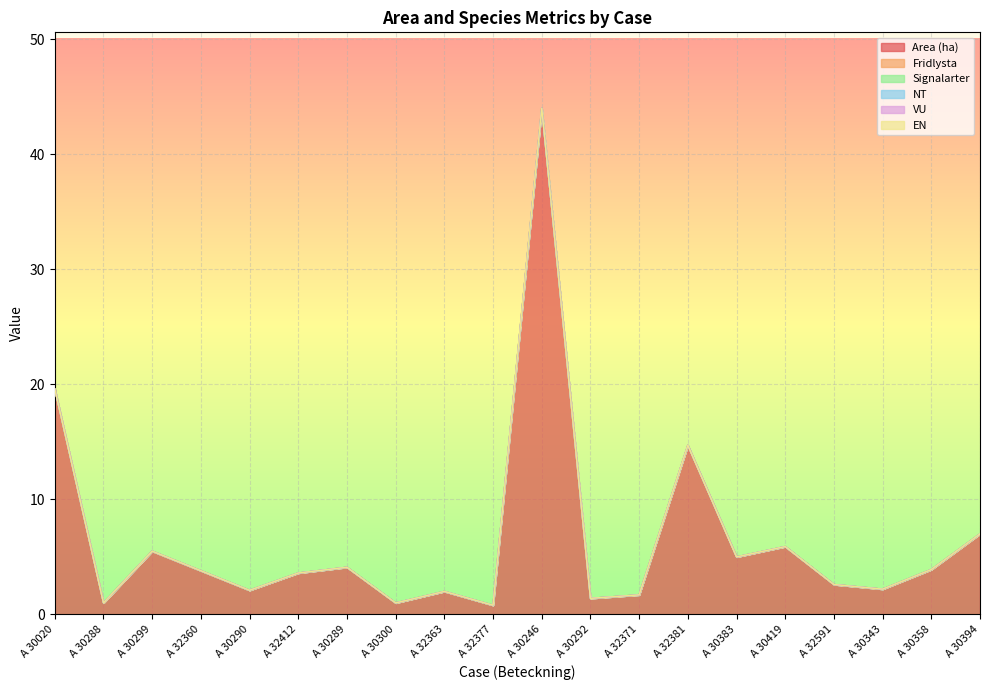

What is the label of the 15th point from the right?

A 32412